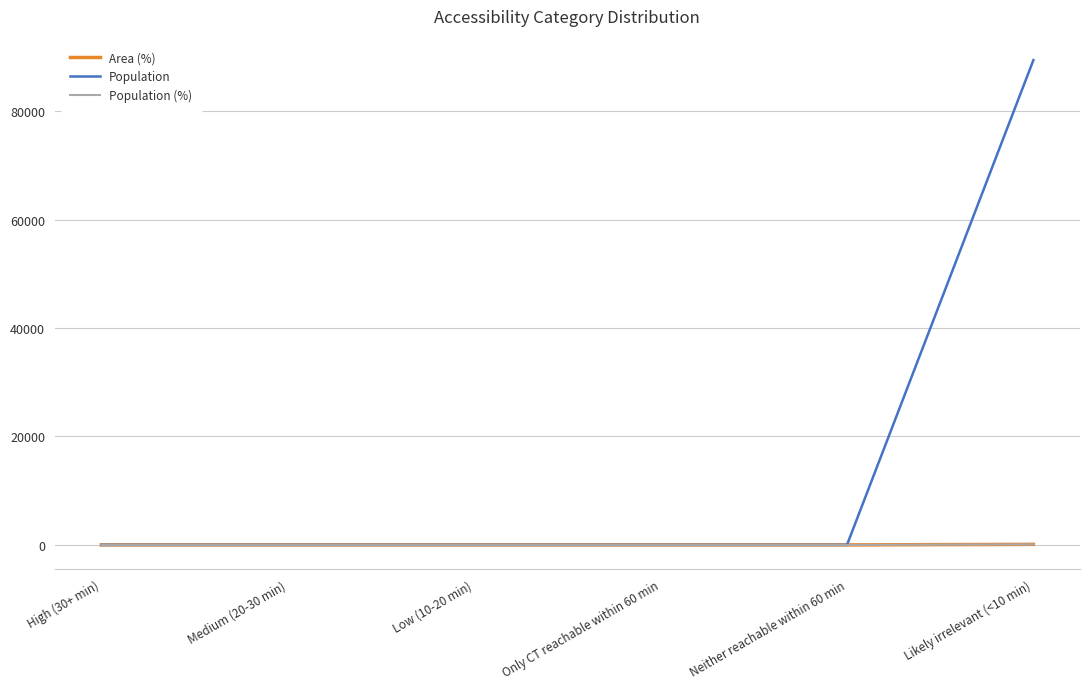

The value of Population at Low (10-20 min) is 0.0. True or false?

True